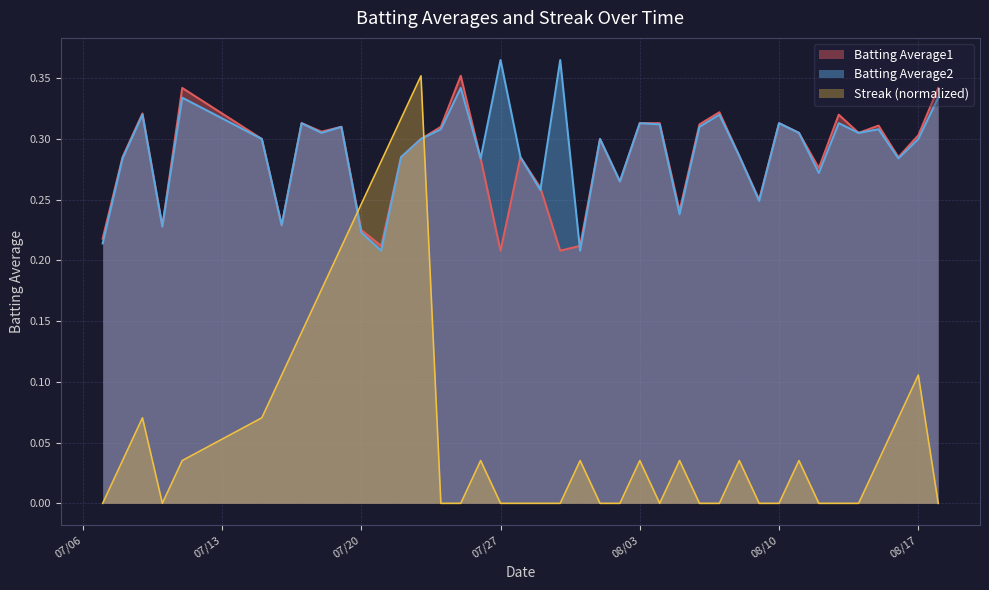

What is the spread (max minus min) of values at 2010-07-11?

0.3